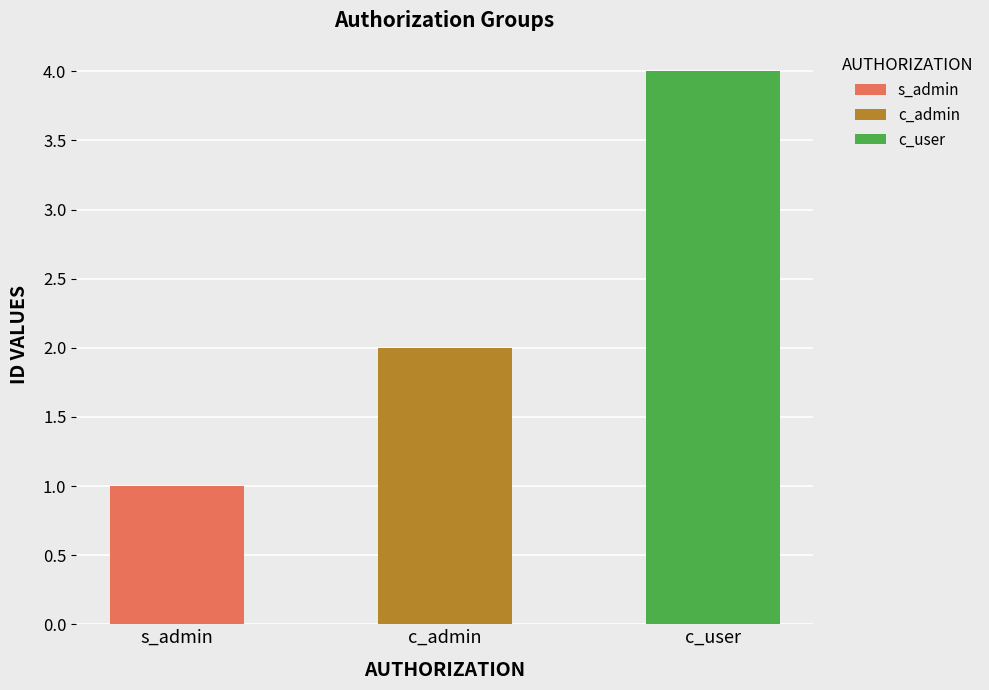

Is the value of s_admin at s_admin greater than the value of c_user at c_admin?

No